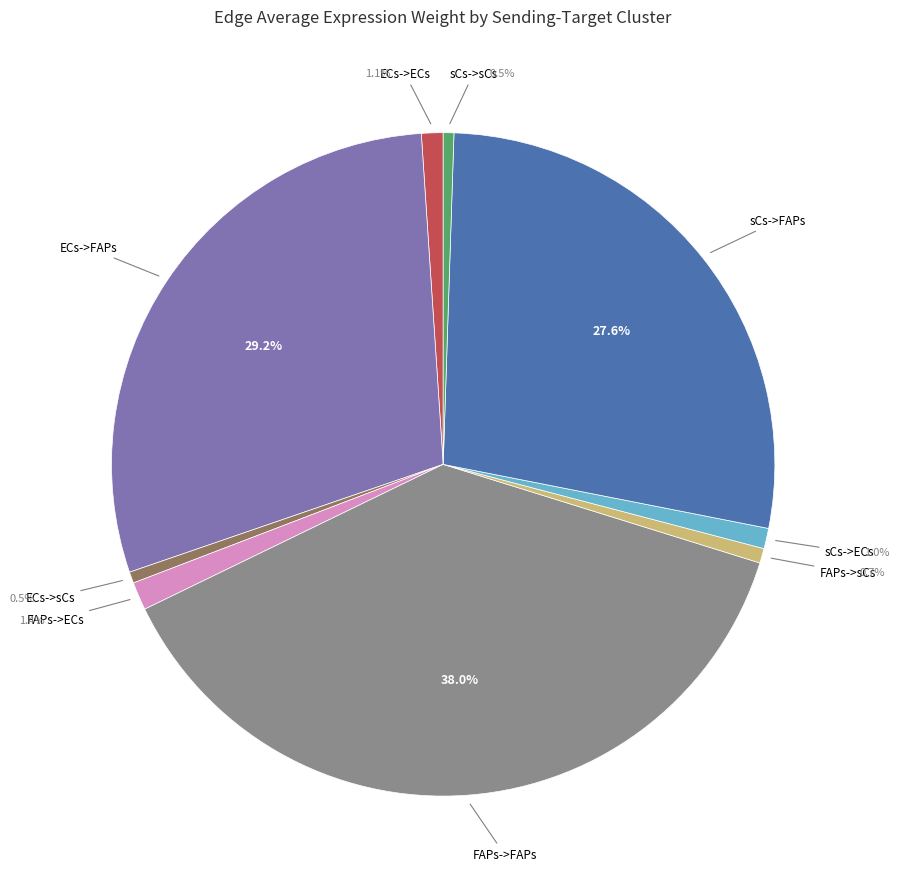

What is the smallest slice in the pie chart?

sCs->sCs